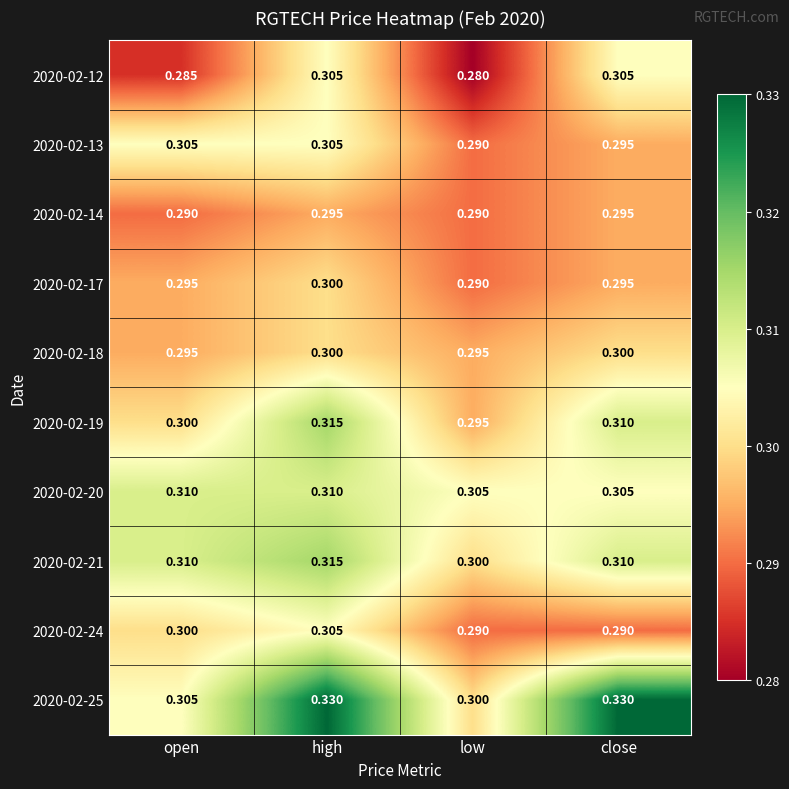

Is the value of 2020-02-17 at high greater than the value of 2020-02-20 at close?

No